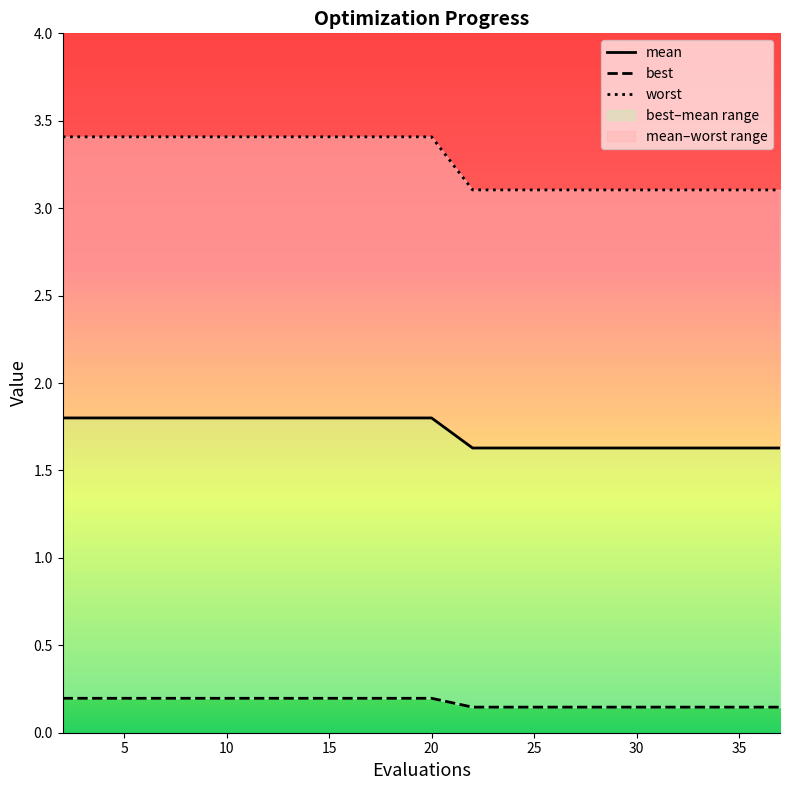

What is the value of the best point at the 12th from the left?

0.1